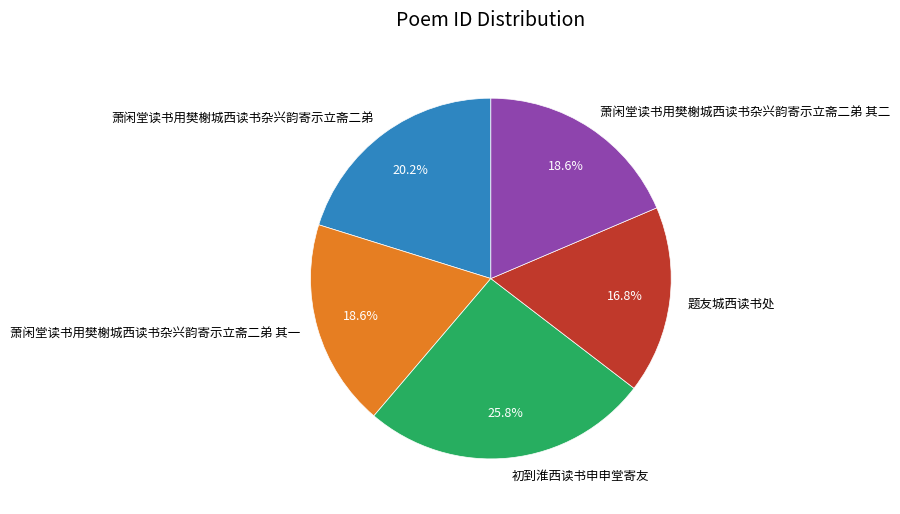

The 萧闲堂读书用樊榭城西读书杂兴韵寄示立斋二弟 其一 slice represents 5% of the pie. True or false?

False